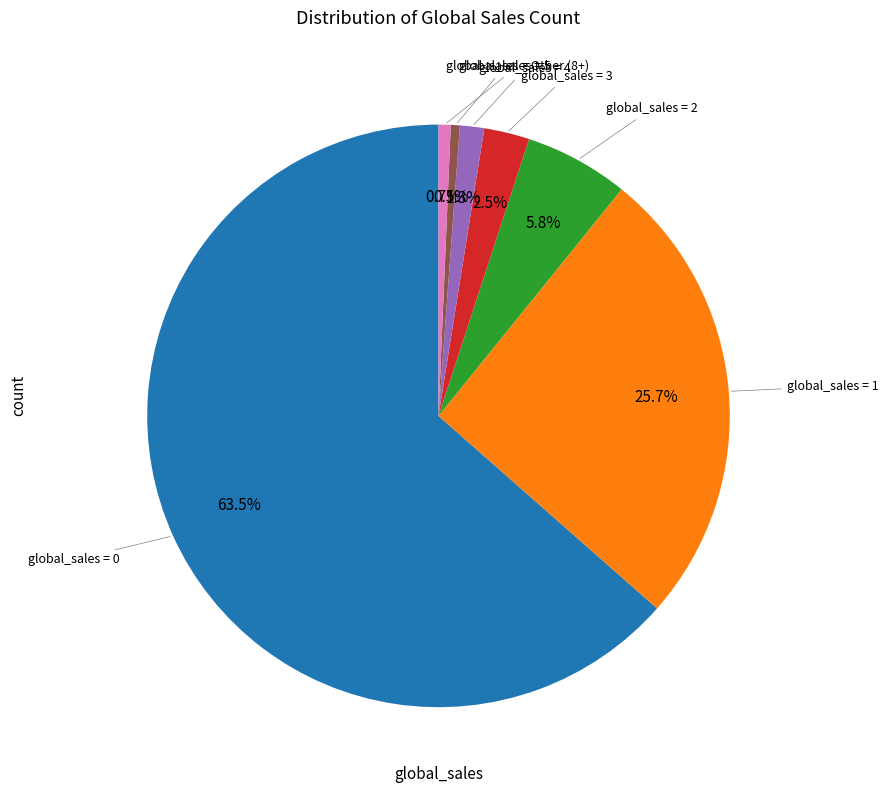

Count the number of slices in the pie.

7